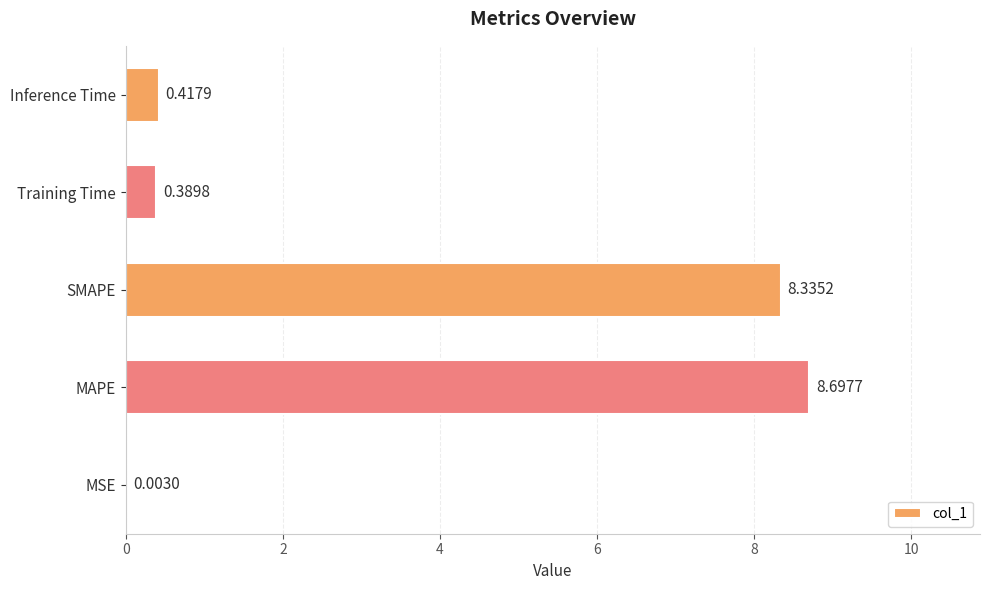

What is the sum of all values?

17.8